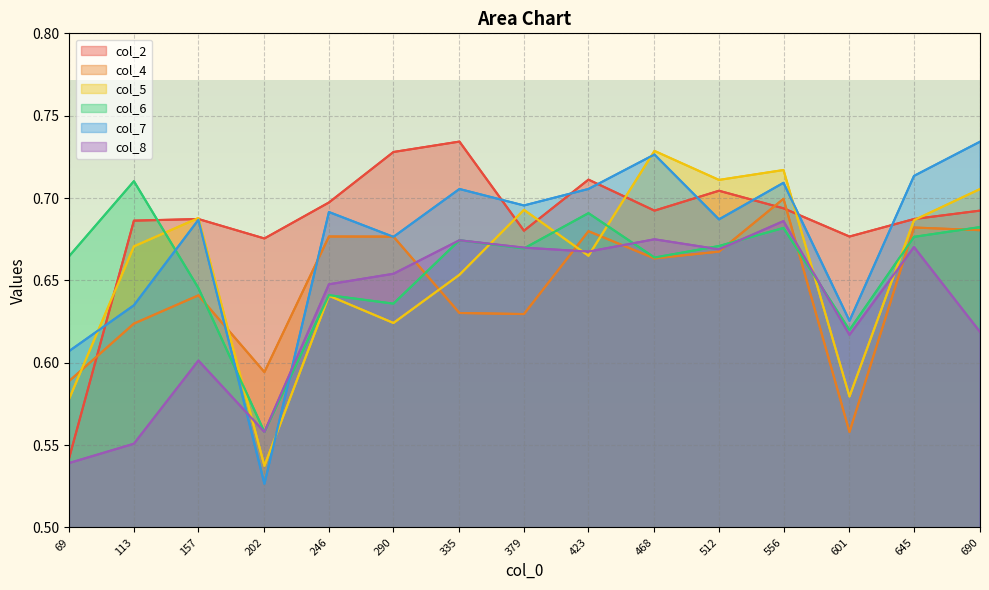

Count the col_4 values in the range 0 to 1.

15